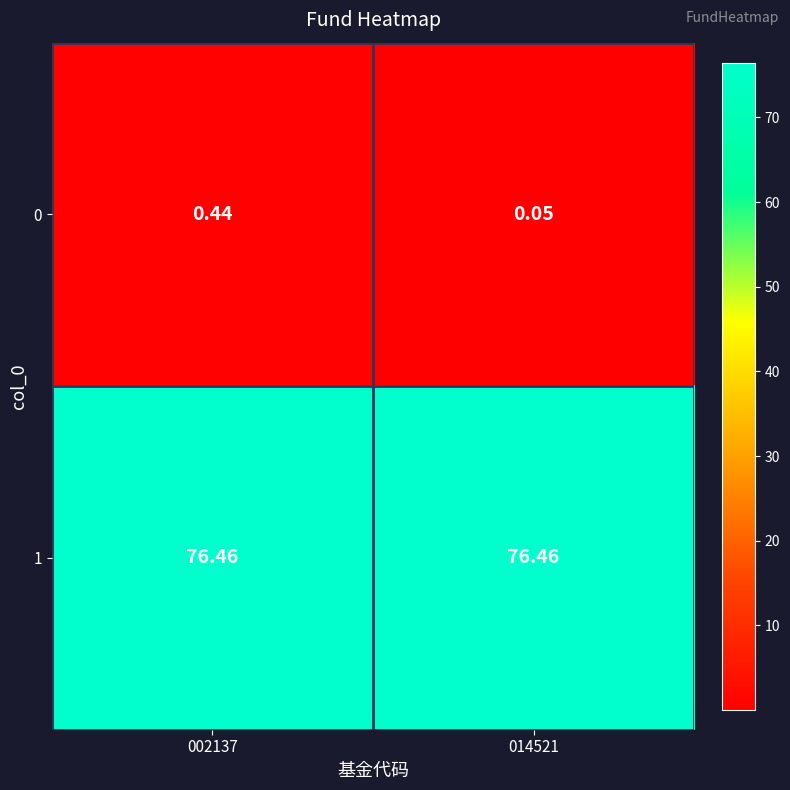

Rank the series by their average value, from highest to lowest.

1, 0